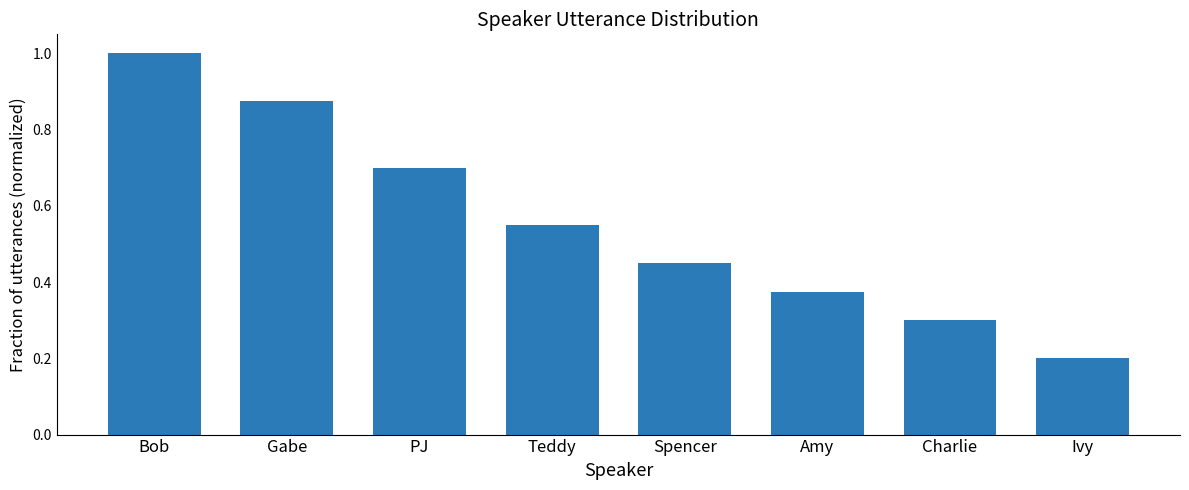

What is the difference between the second highest and minimum values?

0.7